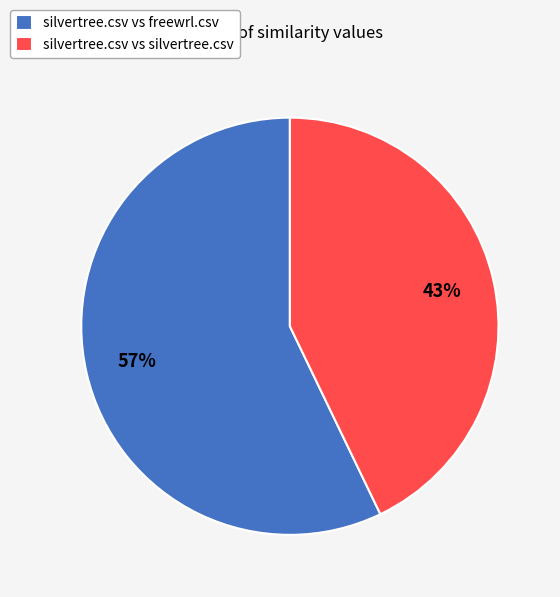

To the nearest percent, what is the average slice percentage?

50%